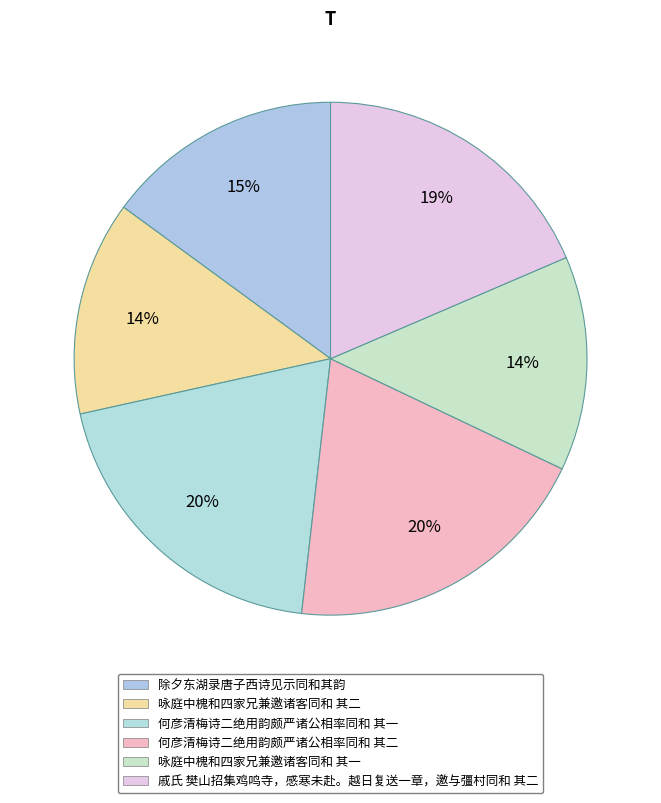

Is there a majority slice in this chart?

No